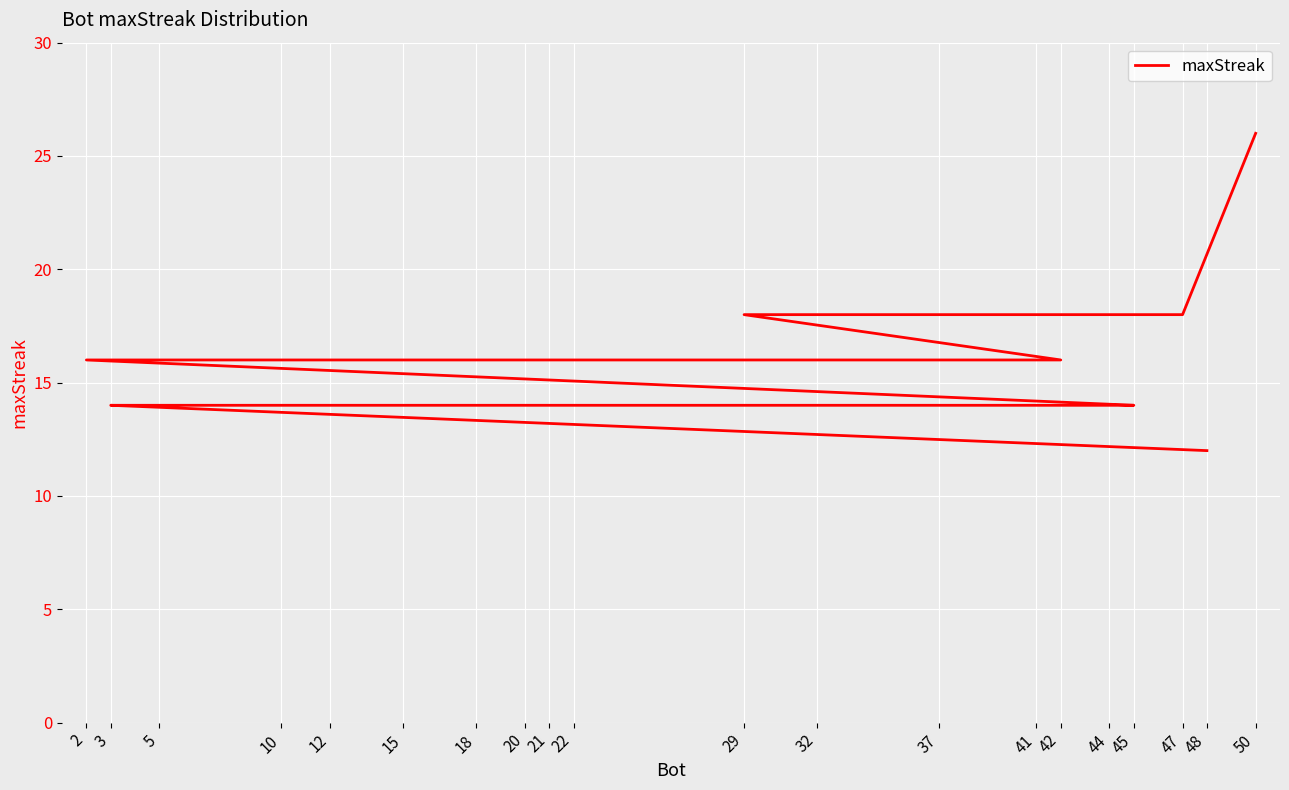

At which label is the value closest to 19?

47